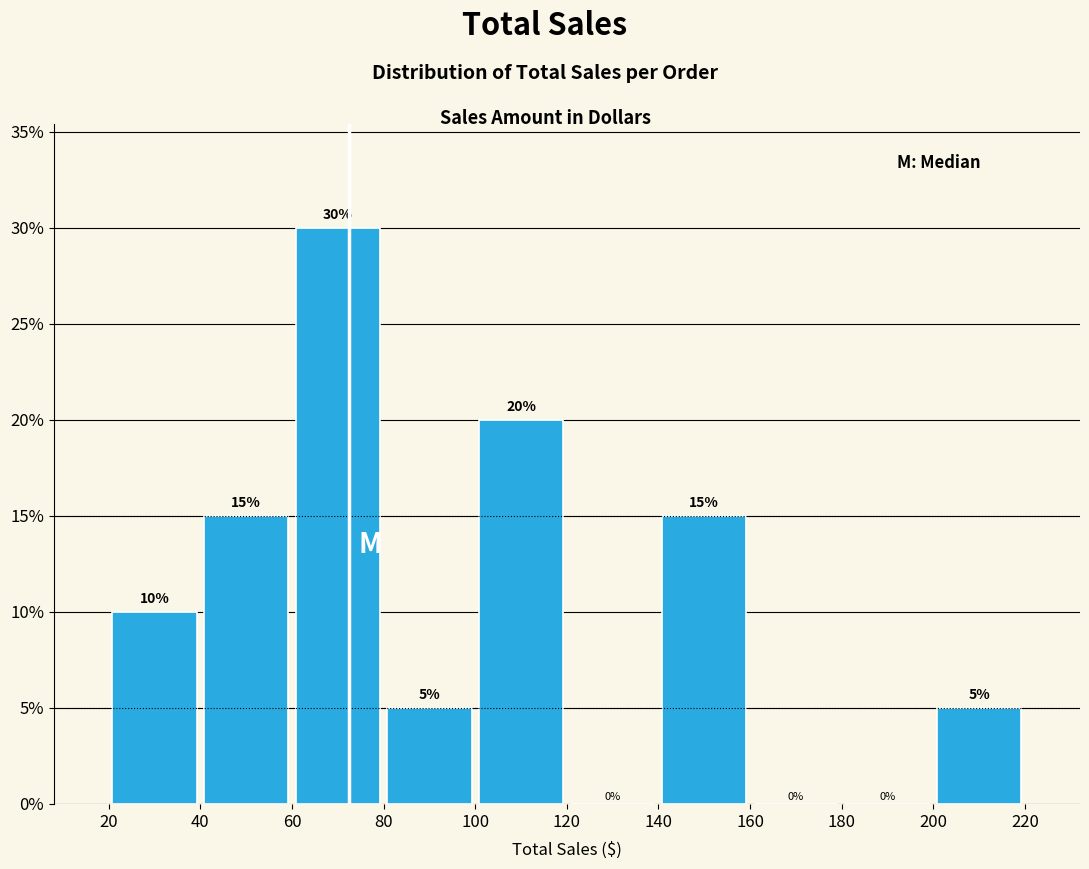

Reading left to right, transcribe this chart: for each bar, give the range it covers on the x-axis and its height.

20 to 40: 10
40 to 60: 15
60 to 80: 30
80 to 100: 5
100 to 120: 20
120 to 140: 0
140 to 160: 15
160 to 180: 0
180 to 200: 0
200 to 220: 5